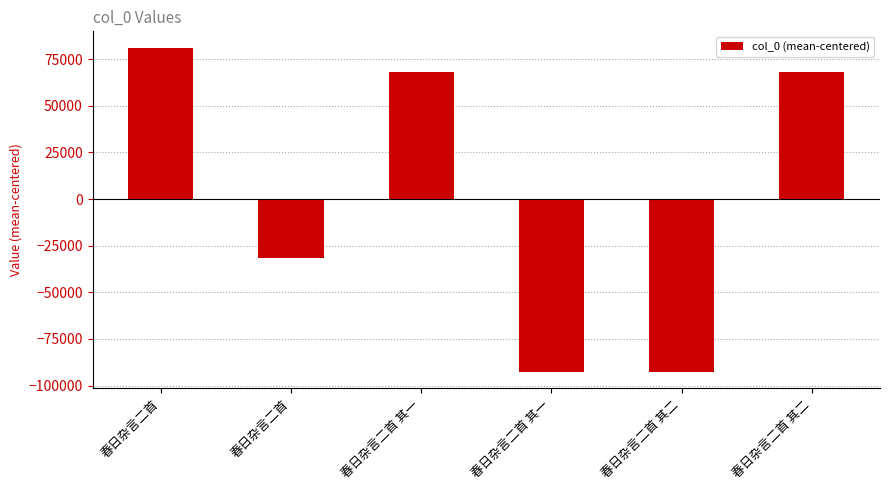

Reading left to right, what are all the values shown in this chart?

春日杂言二首=81255.3	春日杂言二首=-31638.7	春日杂言二首 其一=68006.3	春日杂言二首 其一=-92815.7	春日杂言二首 其二=-92814.7	春日杂言二首 其二=68007.3